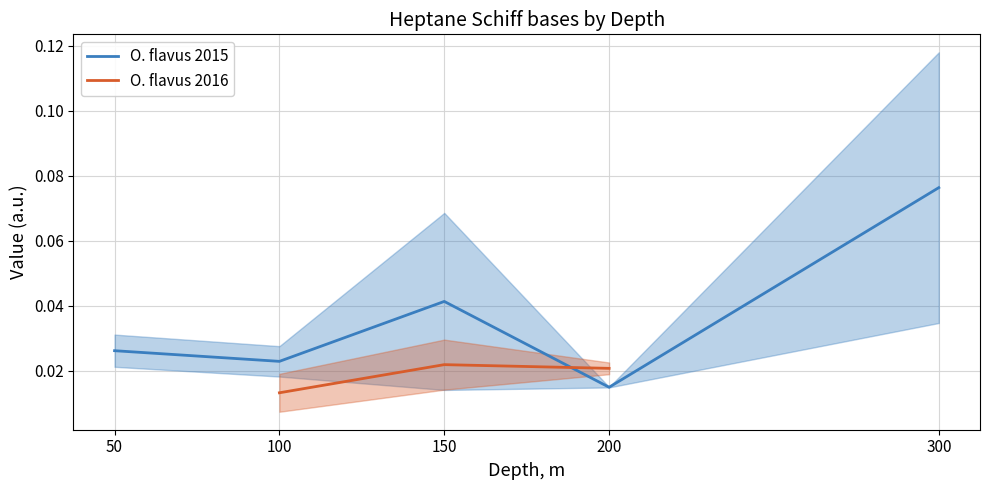

In O. flavus 2015, how many points are lower than both neighbors (excluding endpoints)?

2